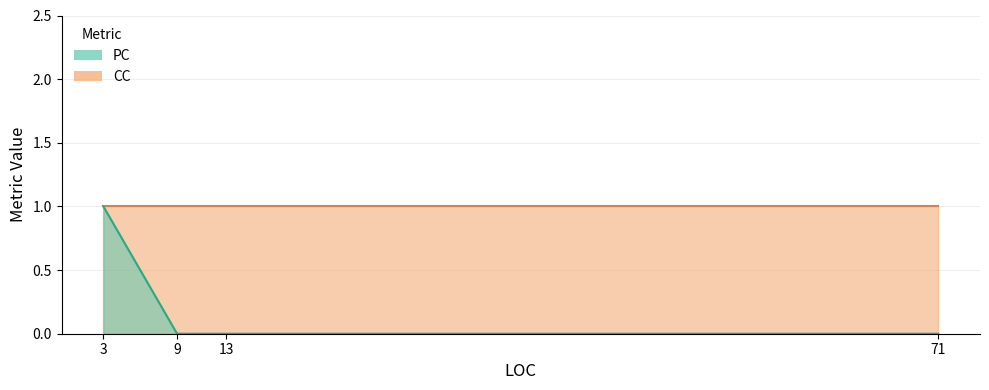

True or false: the data shows -1 at 13.

False